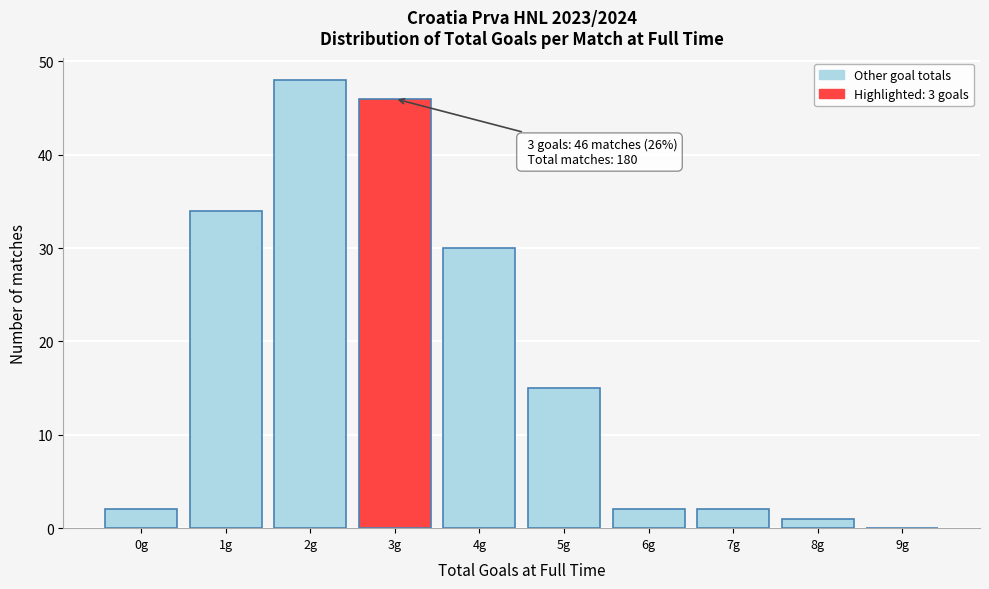

Reading left to right, list all the values displayed in this chart.

0g=2	1g=34	2g=48	3g=46	4g=30	5g=15	6g=2	7g=2	8g=1	9g=0